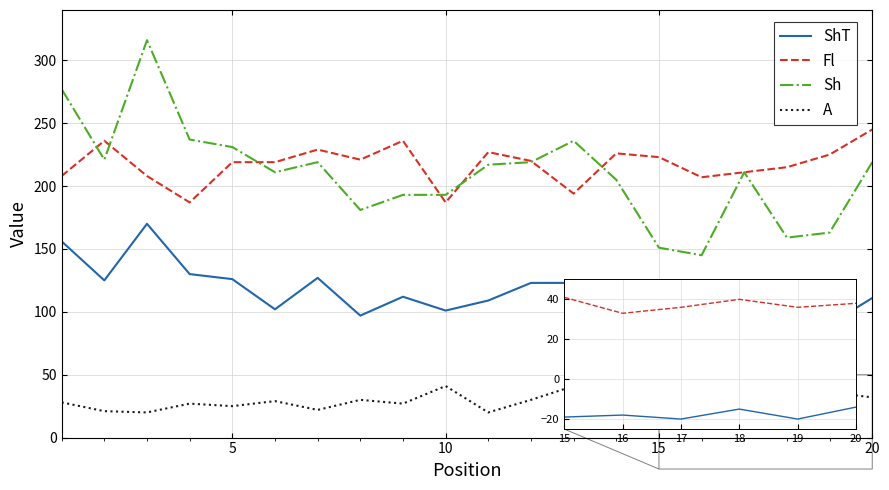

At how many categories does at least one series exceed 184?

20